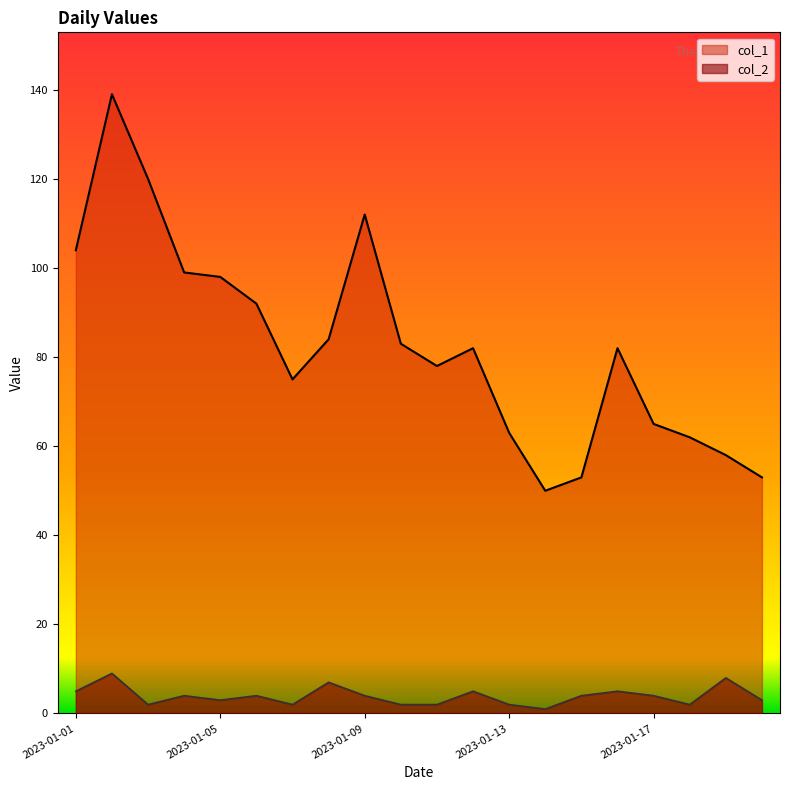

List the labels in order of col_1 value, smallest first.

2023-01-14, 2023-01-15, 2023-01-20, 2023-01-19, 2023-01-18, 2023-01-13, 2023-01-17, 2023-01-07, 2023-01-11, 2023-01-12, 2023-01-16, 2023-01-10, 2023-01-08, 2023-01-06, 2023-01-05, 2023-01-04, 2023-01-01, 2023-01-09, 2023-01-03, 2023-01-02